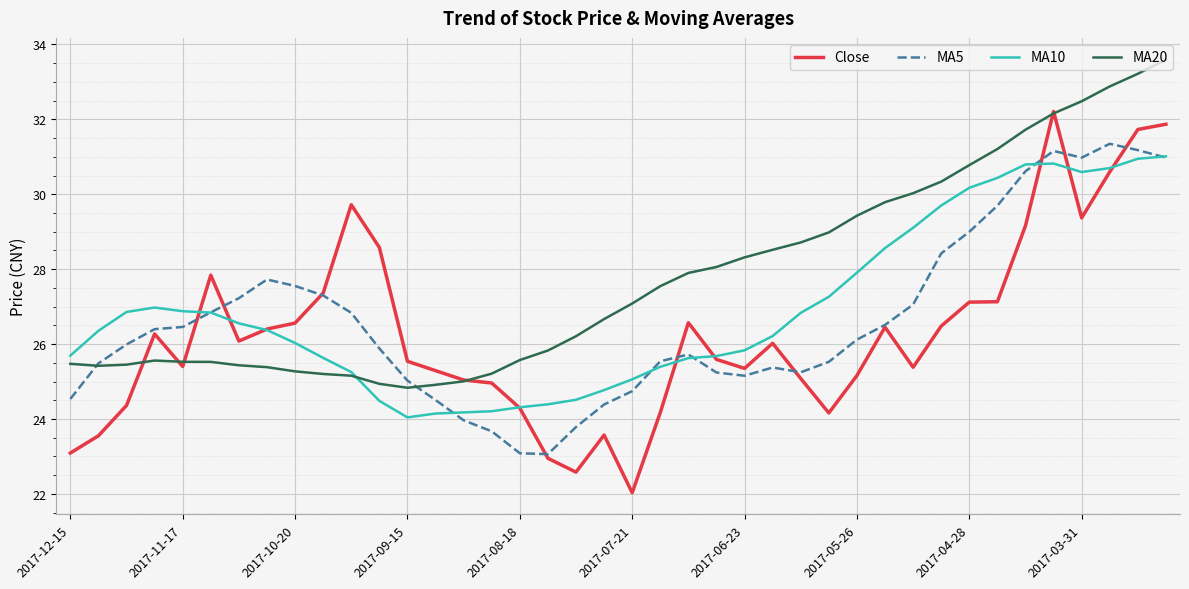

What is the lowest value of the MA5 series?

23.1